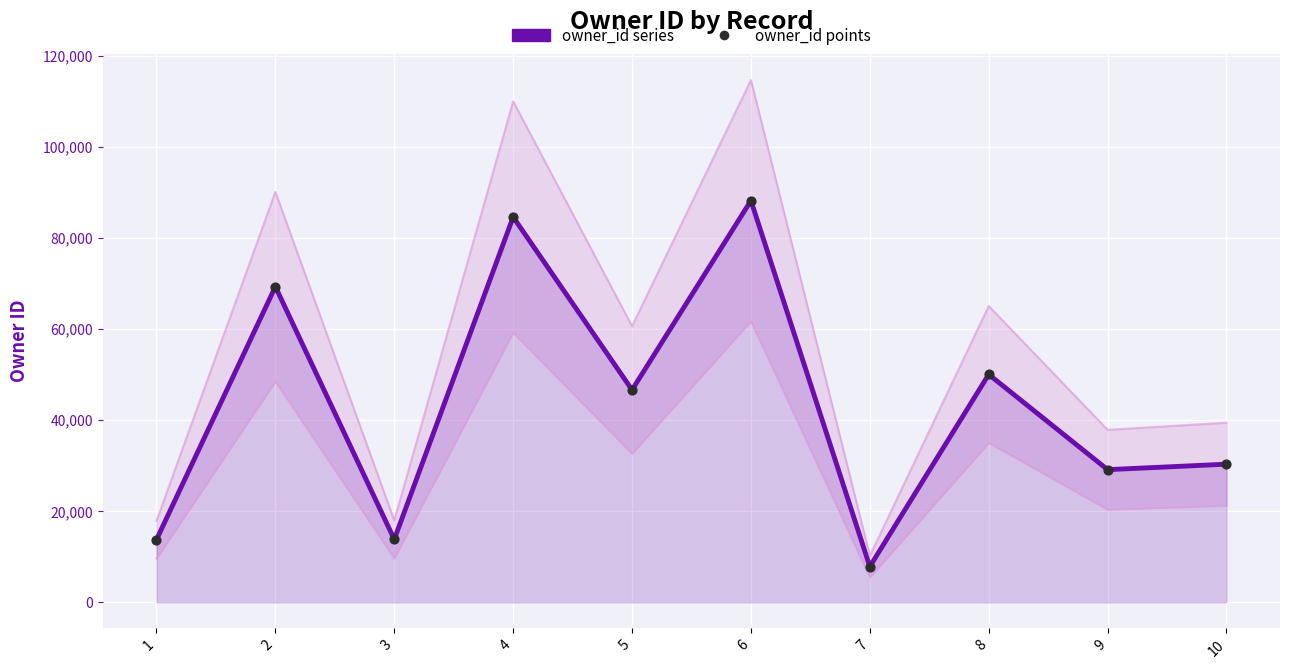

Which series reaches the minimum Y coordinate?

owner_id (main)